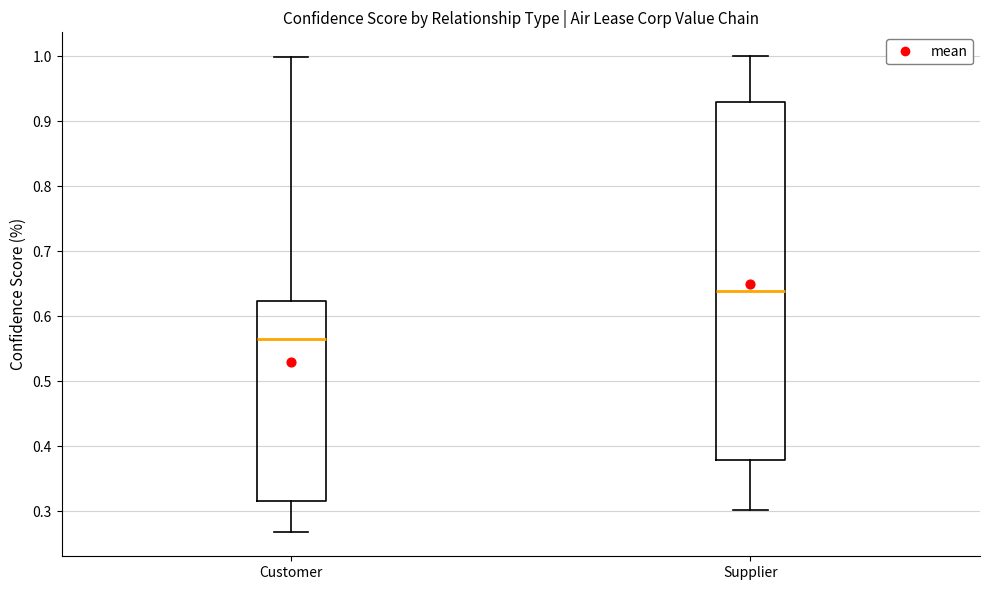

Which box is the tallest, from its lower edge to its upper edge?

Supplier